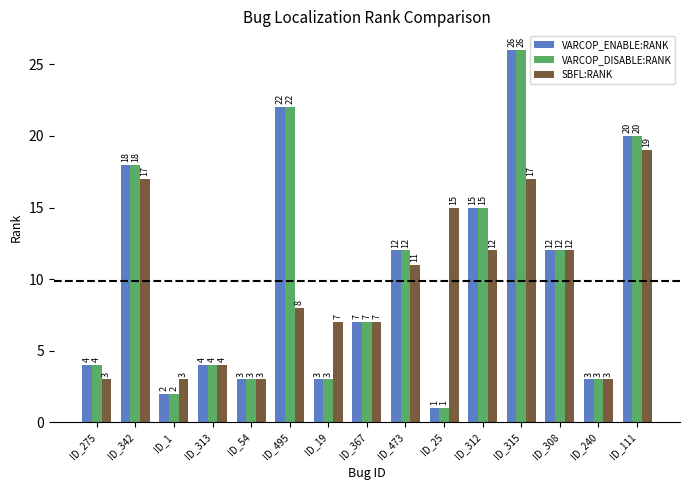

At how many categories does at least one series exceed 6?

10